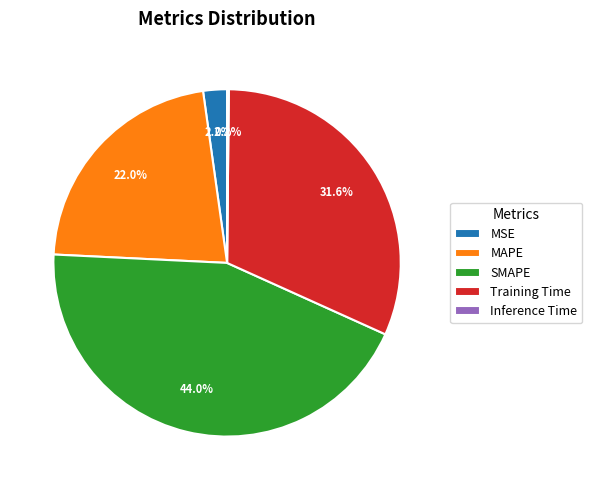

To the nearest percent, what is the difference between the MAPE and MSE slice percentages?

20%